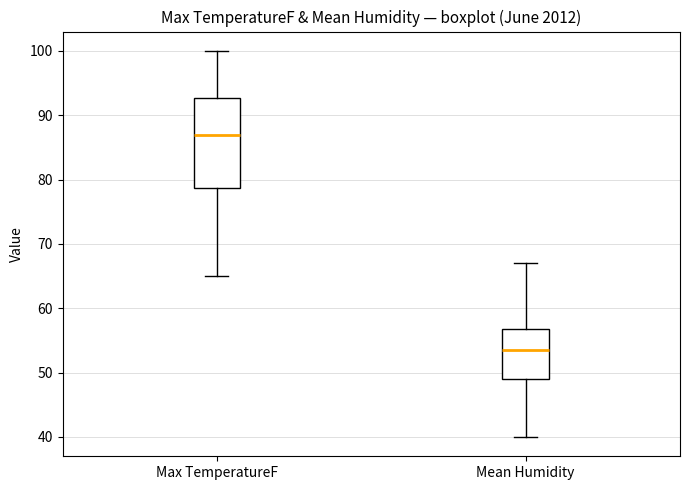

Which box has the lowest median line?

Mean Humidity